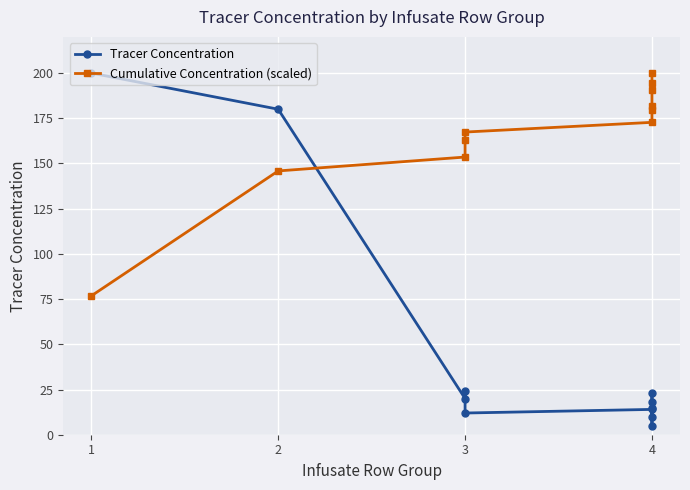

What are all the series names shown in the legend?

Tracer Concentration, Cumulative Concentration (scaled)